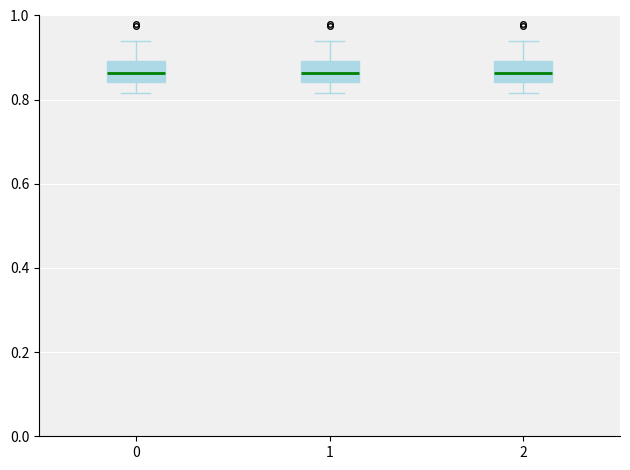

Where does the median line of the box at x = 0 sit on the y-axis? The values are not printed on the chart, so give them approximately, as read against the axis.

0.86